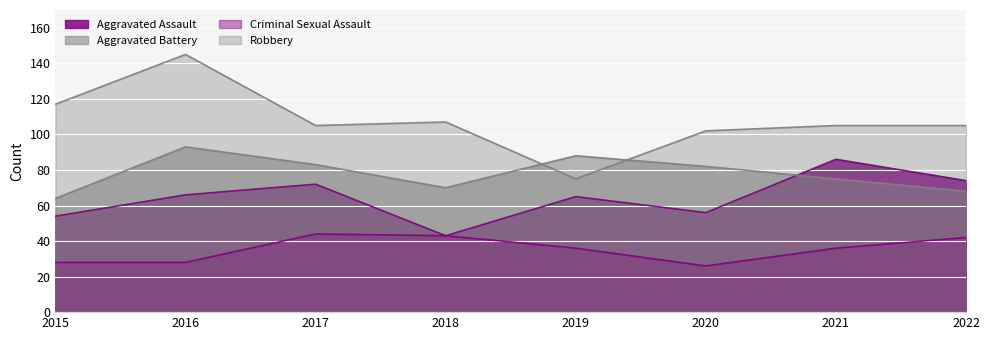

True or false: Criminal Sexual Assault has a value of 75 at 2018.

False